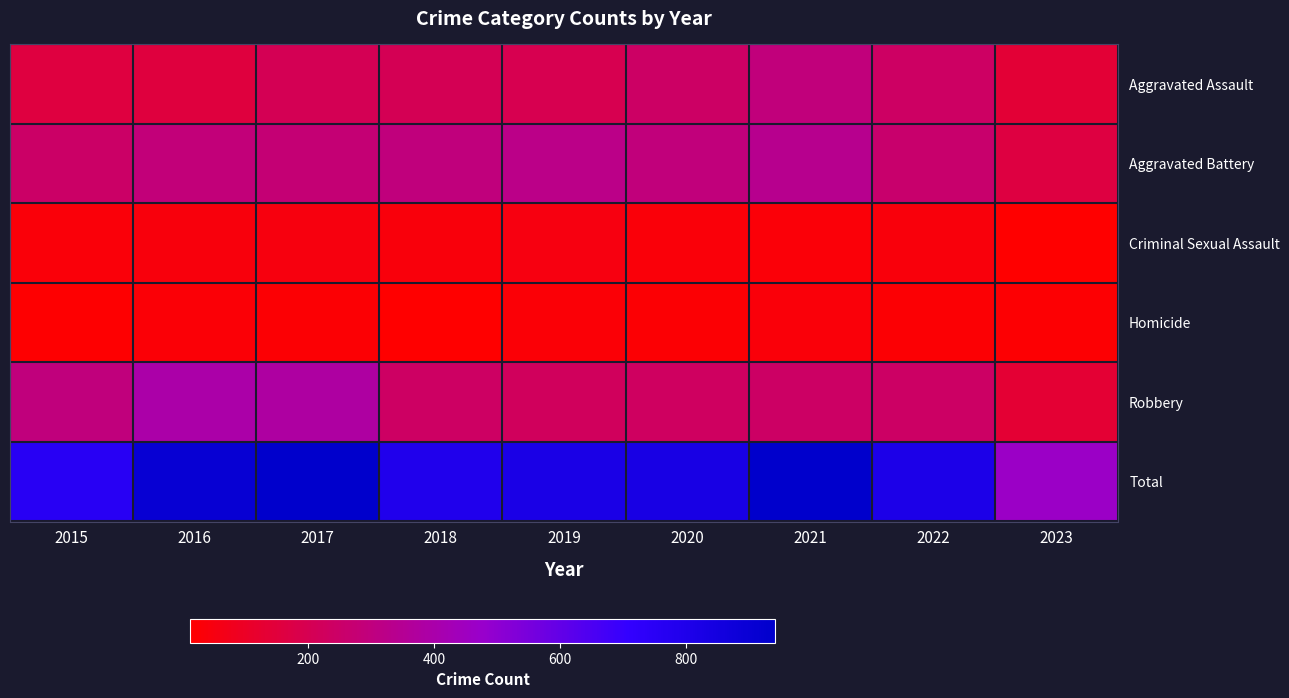

What is the minimum value shown in the chart?

12